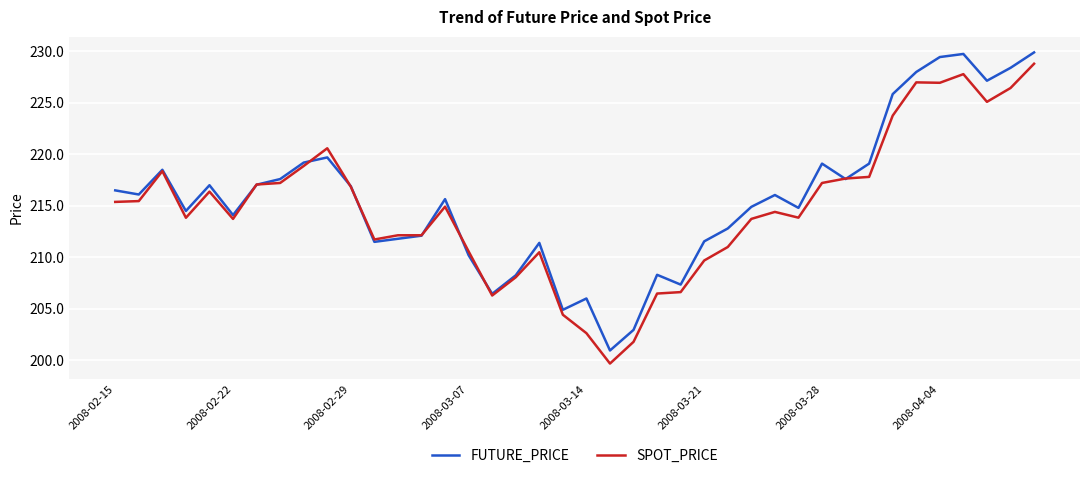

What is the minimum value shown in the chart?

199.7